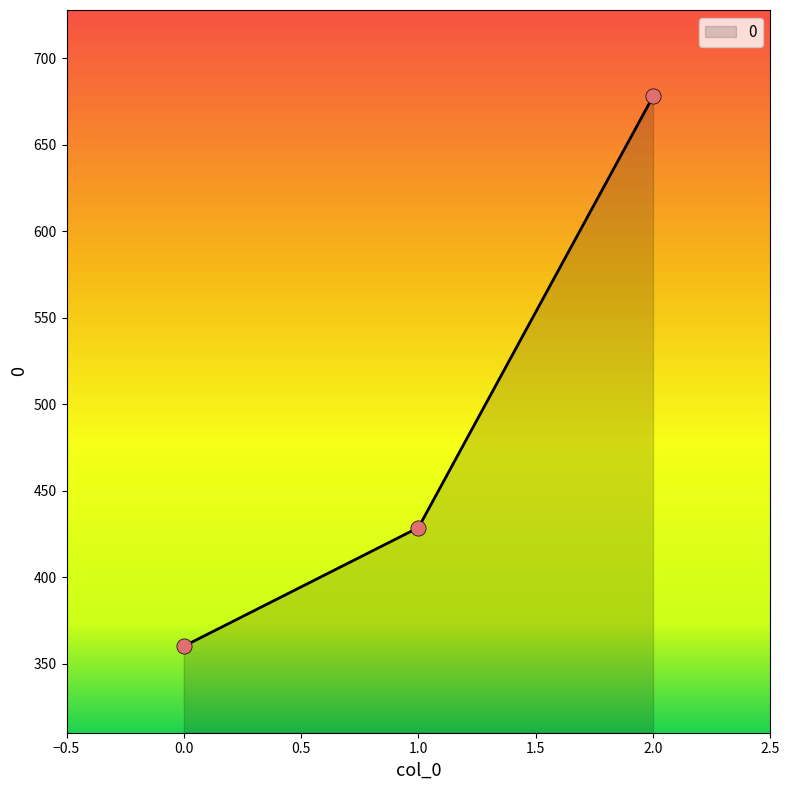

Approximately how many times larger is the value at 0.0 compared to 1.0?

0.8